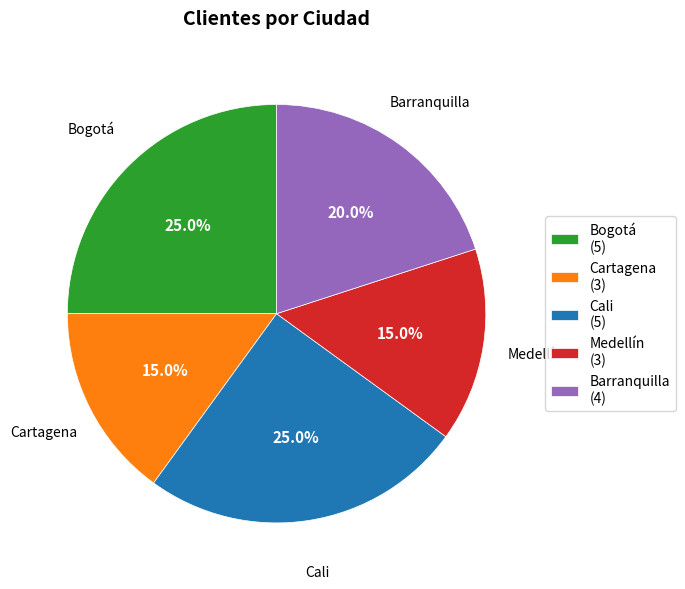

Does any single category account for the majority?

No